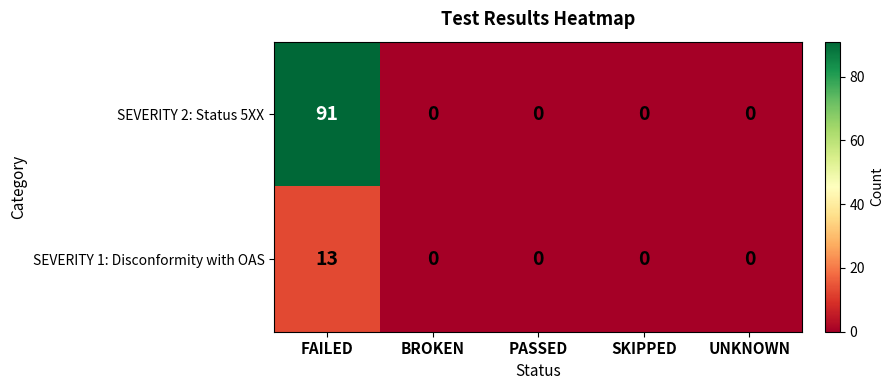

Which series has the widest spread of values?

SEVERITY 2: Status 5XX